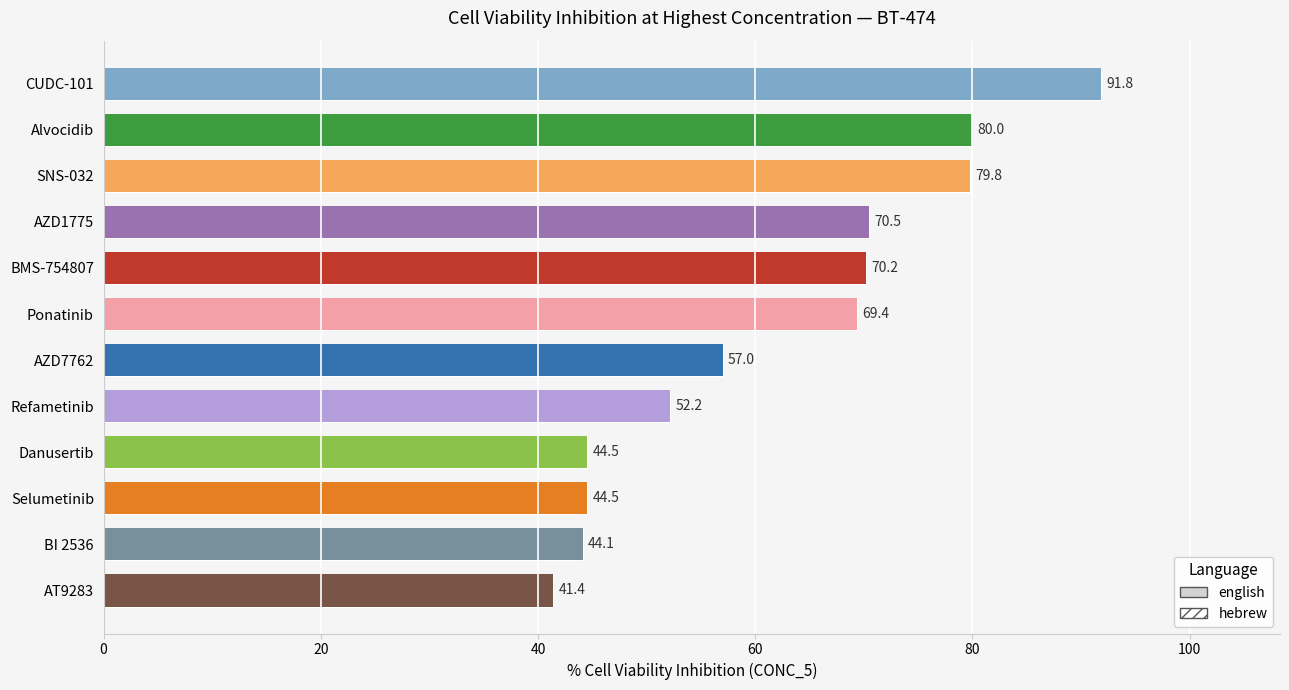

What is the change in value from CUDC-101 to Danusertib?

-47.3